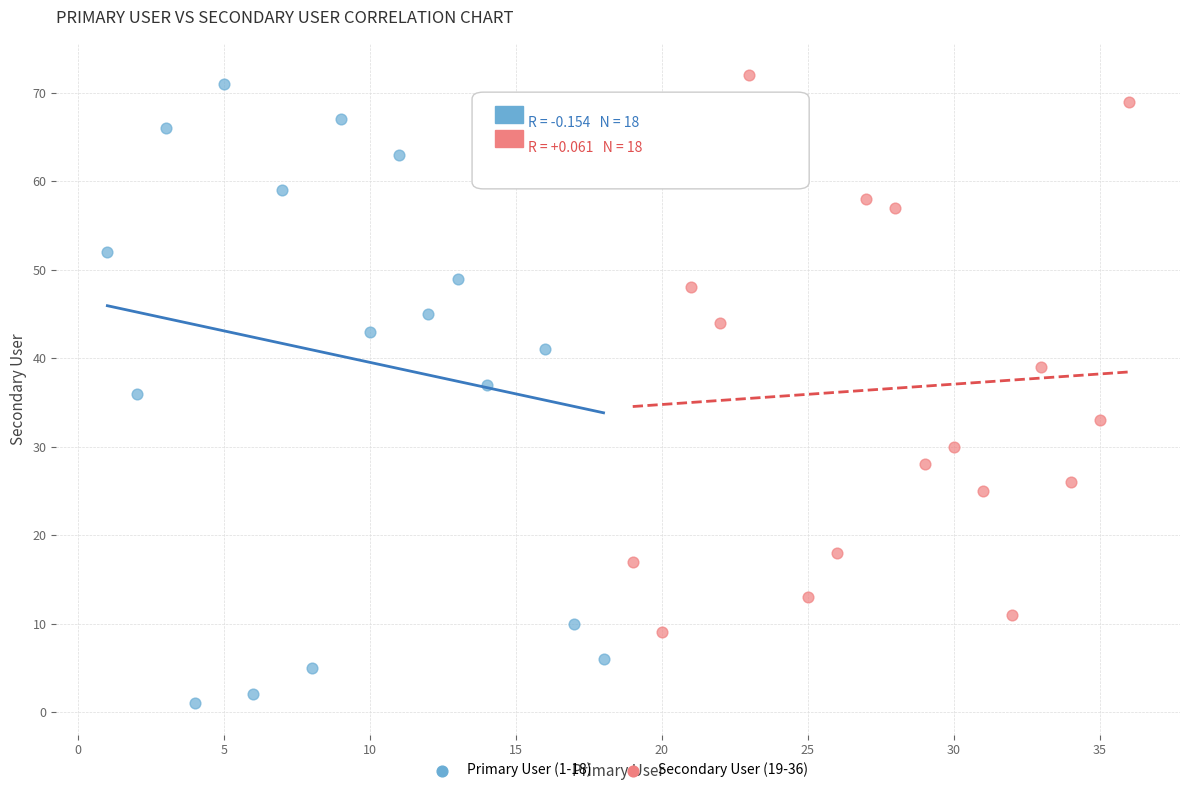

What are all the series names shown in the legend?

Primary User (1-18), Secondary User (19-36)